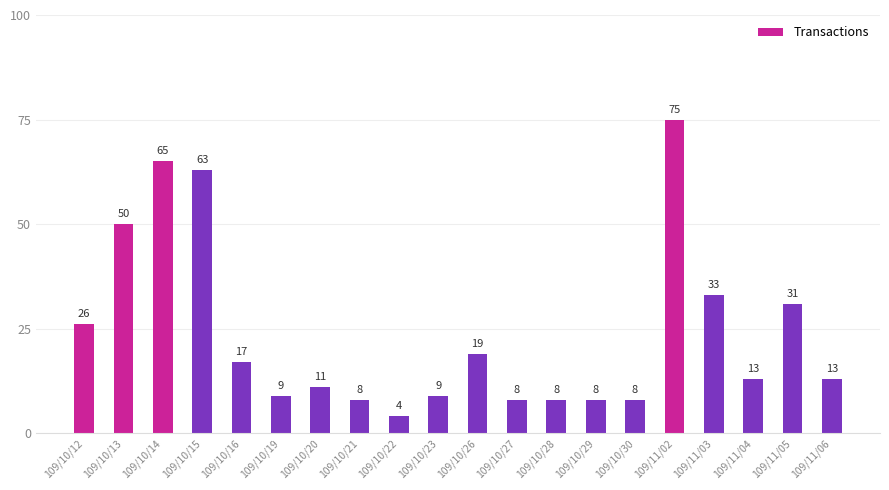

Which label corresponds to the largest value in the chart?

109/11/02